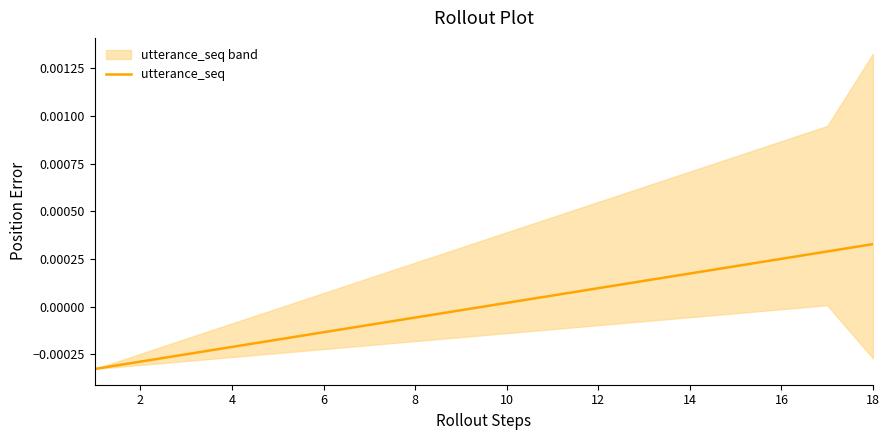

Where does the utterance_seq series first go above 0?

10